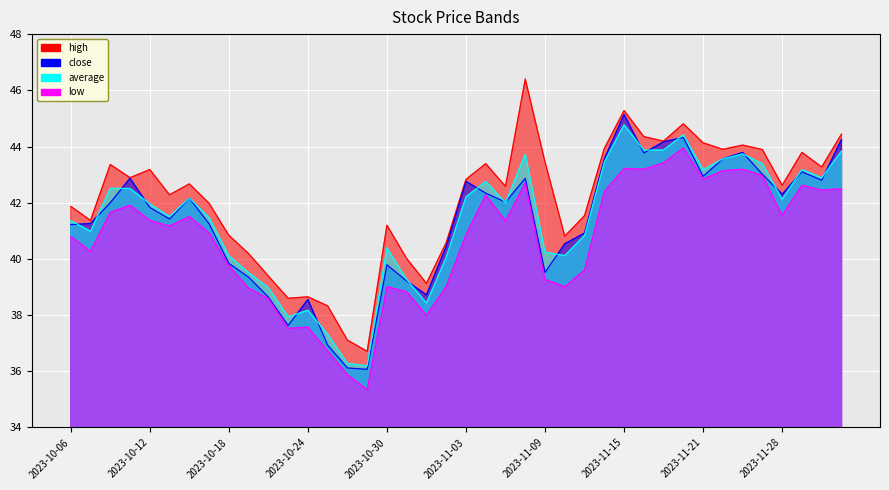

Reading left to right, transcribe all the data shown in this chart.

high: 41.9	41.4	43.4	42.9	43.2	42.3	42.7	42.0	40.8	40.2	39.4	38.6	38.6	38.3	37.1	36.7	41.2	40.0	39.1	40.6	42.8	43.4	42.6	46.4	43.5	40.8	41.5	43.9	45.3	44.4	44.2	44.8	44.1	43.9	44.0	43.9	42.6	43.8	43.3	44.4
close: 41.2	41.3	42.0	42.9	41.8	41.4	42.2	41.2	39.8	39.4	38.6	37.6	38.6	36.9	36.1	36.1	39.8	39.2	38.7	40.5	42.8	42.3	42.0	42.9	39.5	40.5	40.9	43.6	45.1	43.8	44.2	44.3	42.9	43.6	43.8	43.0	42.3	43.1	42.8	44.2
average: 41.4	41.0	42.5	42.5	42.0	41.5	42.2	41.5	40.1	39.5	39.0	37.9	38.2	37.3	36.3	36.2	40.4	39.3	38.4	40.1	42.2	42.8	42.0	43.7	40.2	40.1	40.8	43.5	44.8	43.9	43.9	44.4	43.2	43.6	43.7	43.4	42.1	43.2	42.9	43.8
low: 40.8	40.3	41.7	41.9	41.4	41.2	41.5	40.9	39.8	39.0	38.6	37.5	37.6	36.7	35.9	35.4	39.0	38.8	38.0	39.0	40.9	42.3	41.4	42.7	39.3	39.0	39.6	42.4	43.2	43.2	43.4	44.0	42.8	43.1	43.2	43.0	41.5	42.6	42.5	42.5